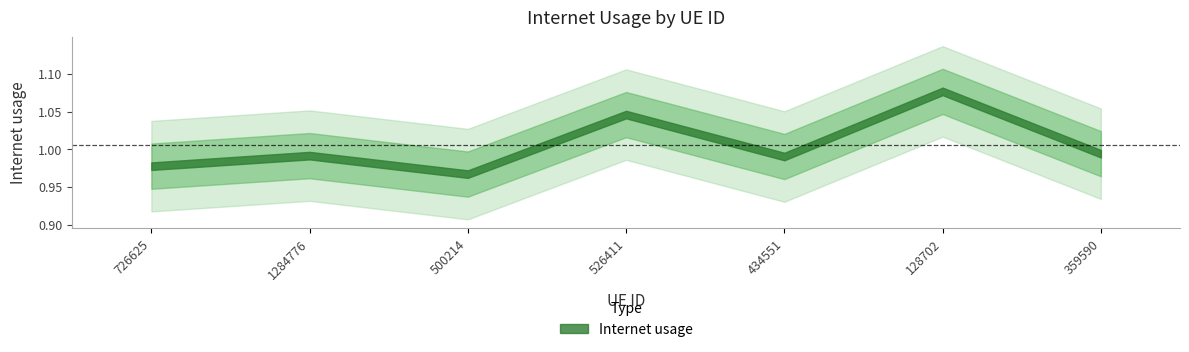

Which label corresponds to the largest value in the chart?

128702